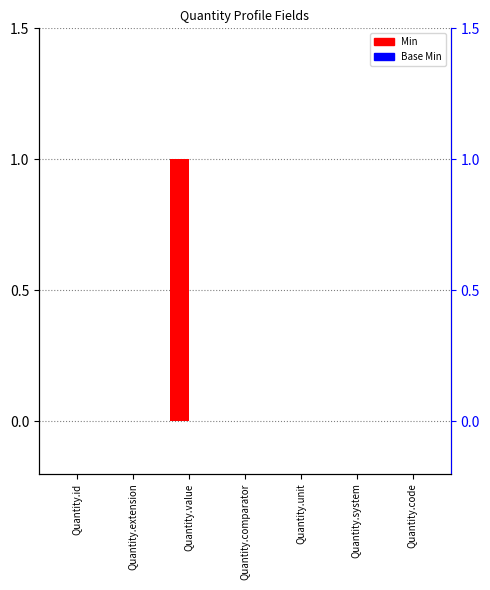

List the series in order of their overall mean, lowest first.

Base Min, Min